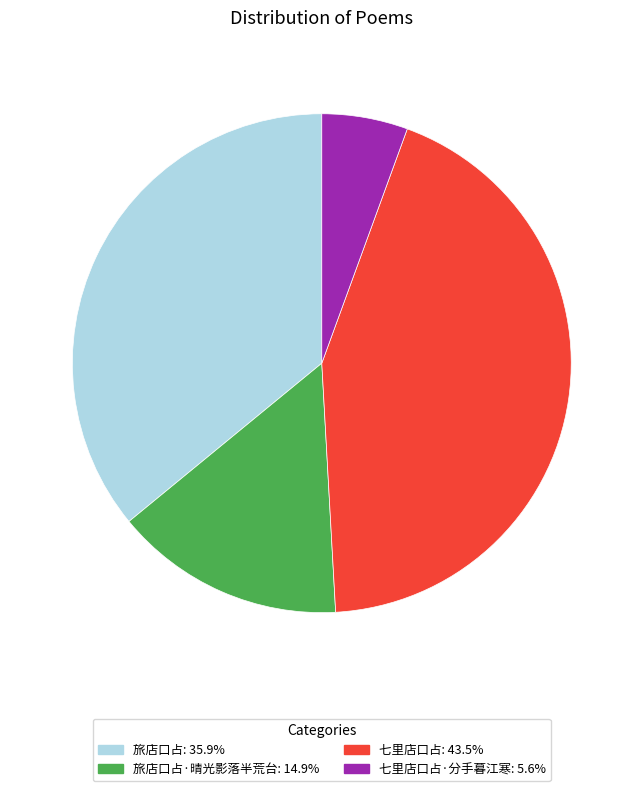

Does any single category account for the majority?

No